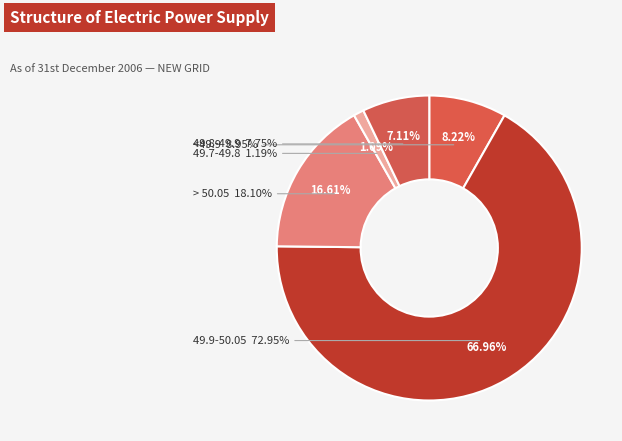

Do 49.9-50.05 and <49.9 together represent more than half of the pie?

Yes